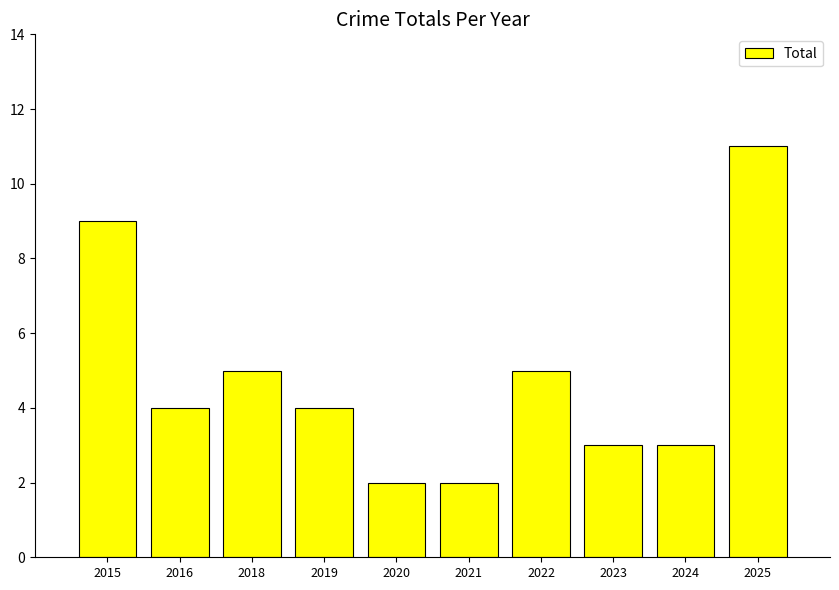

Which has a higher value, 2018 or 2015?

2015